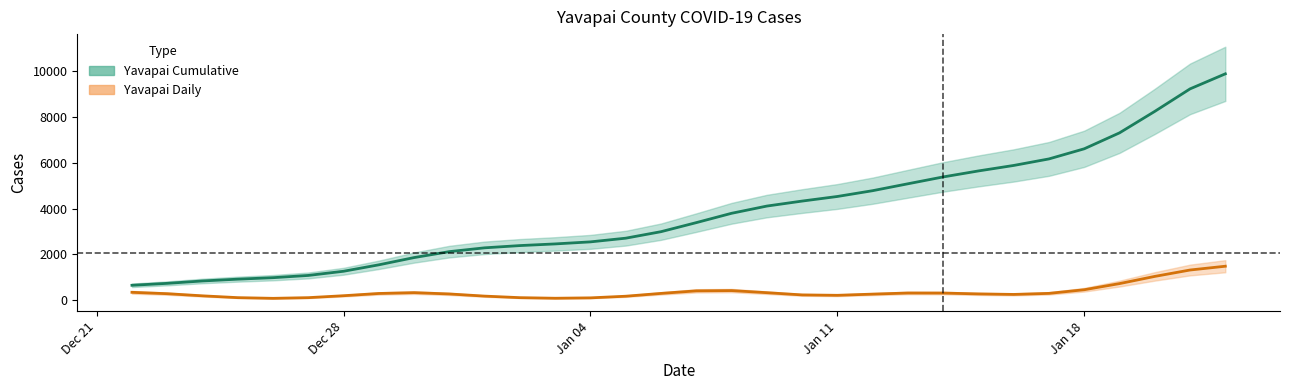

True or false: Yavapai center and Yavapai_cume center cross at least once.

False